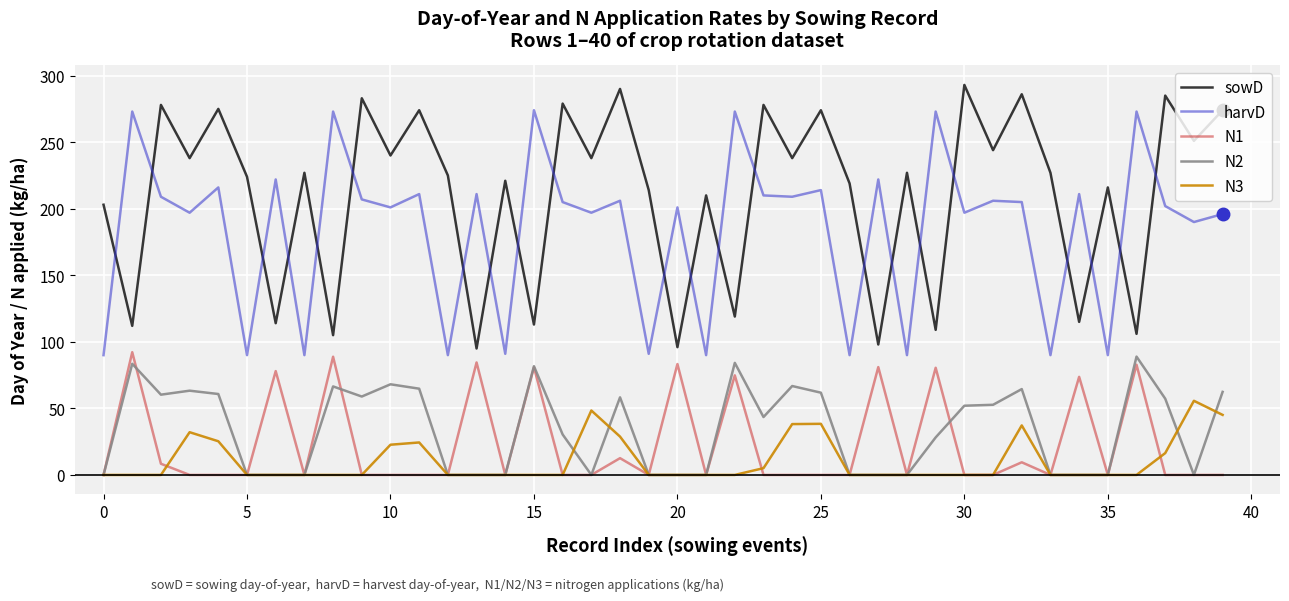

Which series has the largest range (max minus min)?

sowD